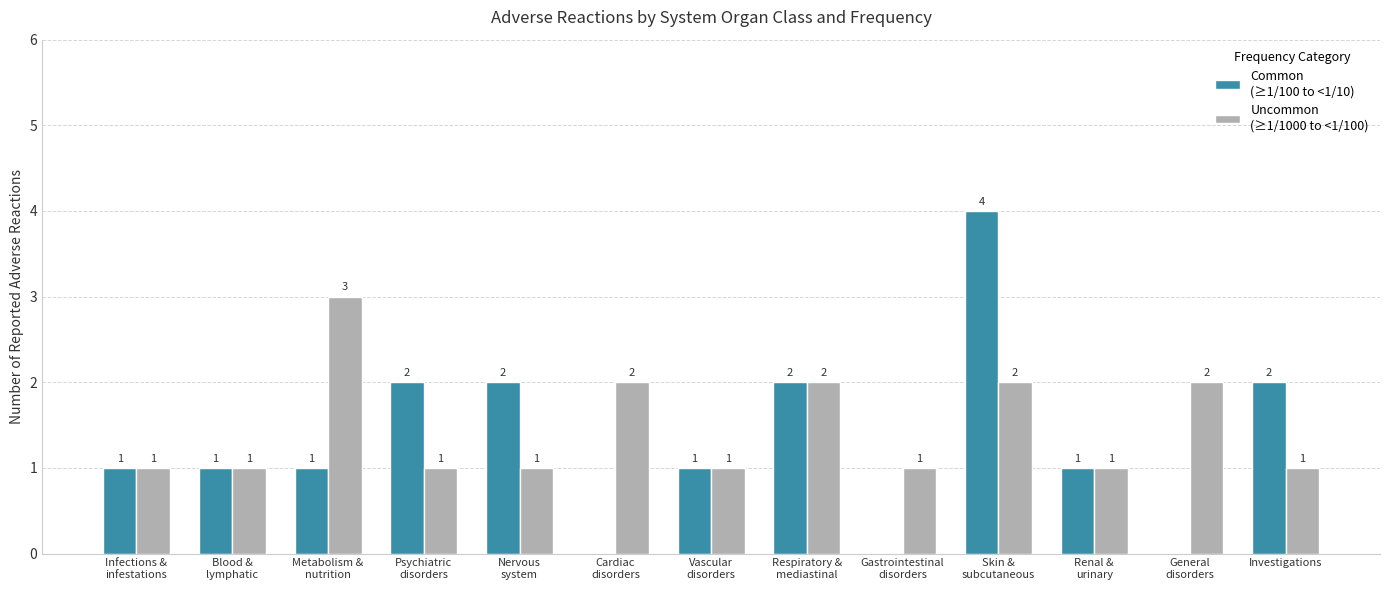

At which category is the sum across all series the highest?

Skin &
subcutaneous